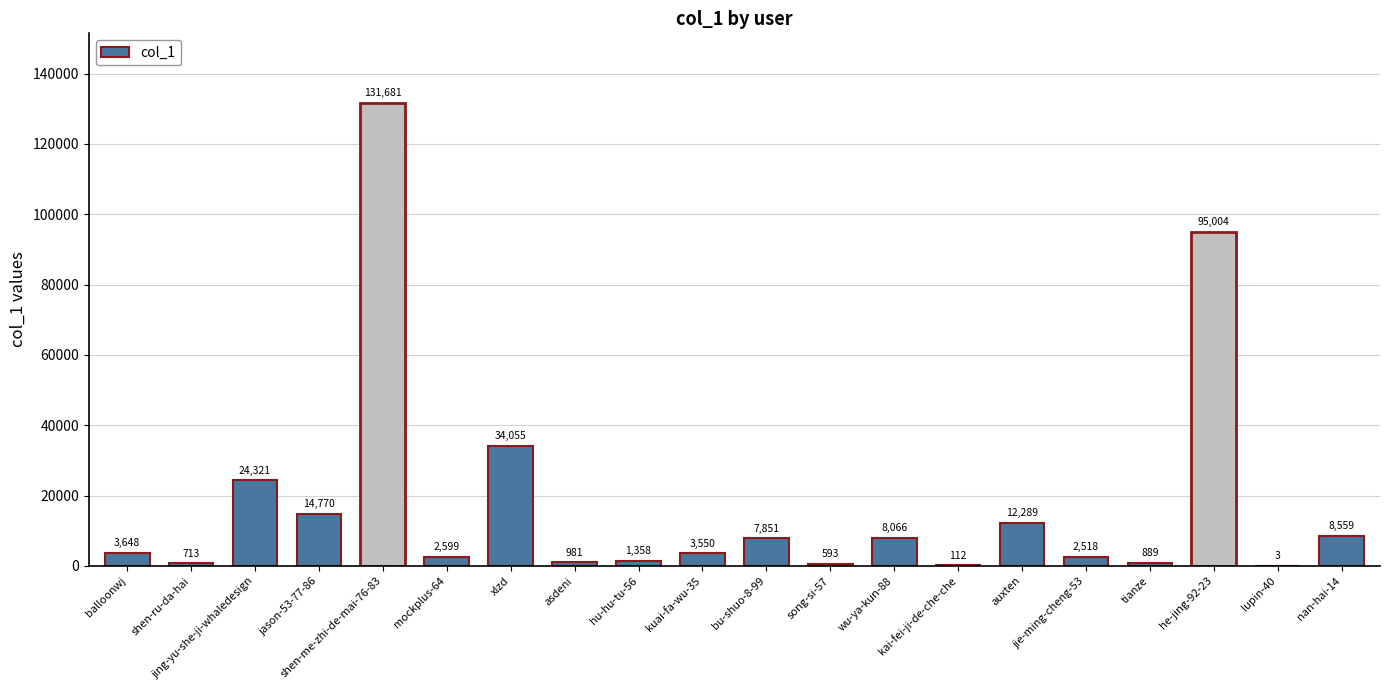

What is the greatest value displayed?

131681